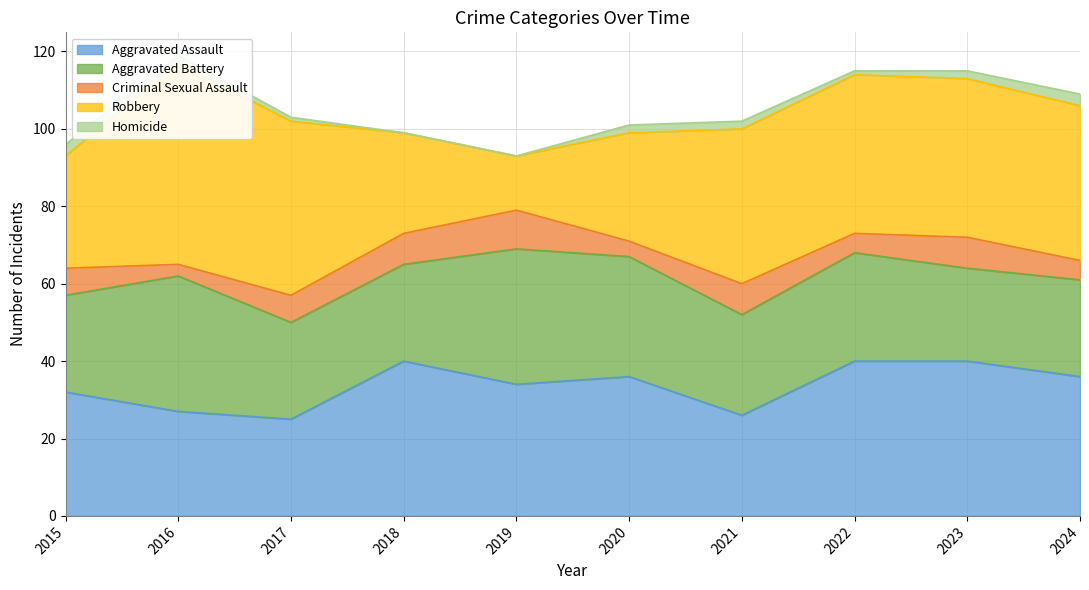

Is it true that Homicide equals 2 at 2021?

True